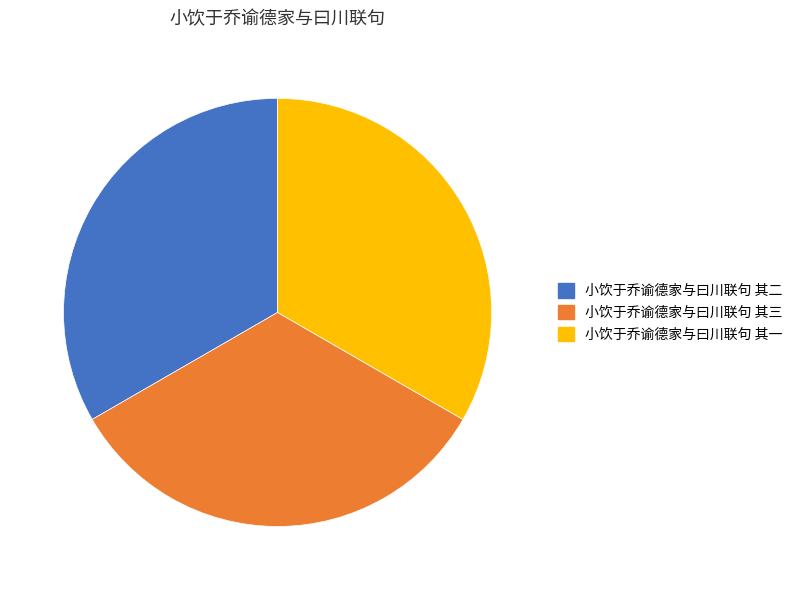

The 小饮于乔谕德家与曰川联句 其一 slice represents 23% of the pie. True or false?

False